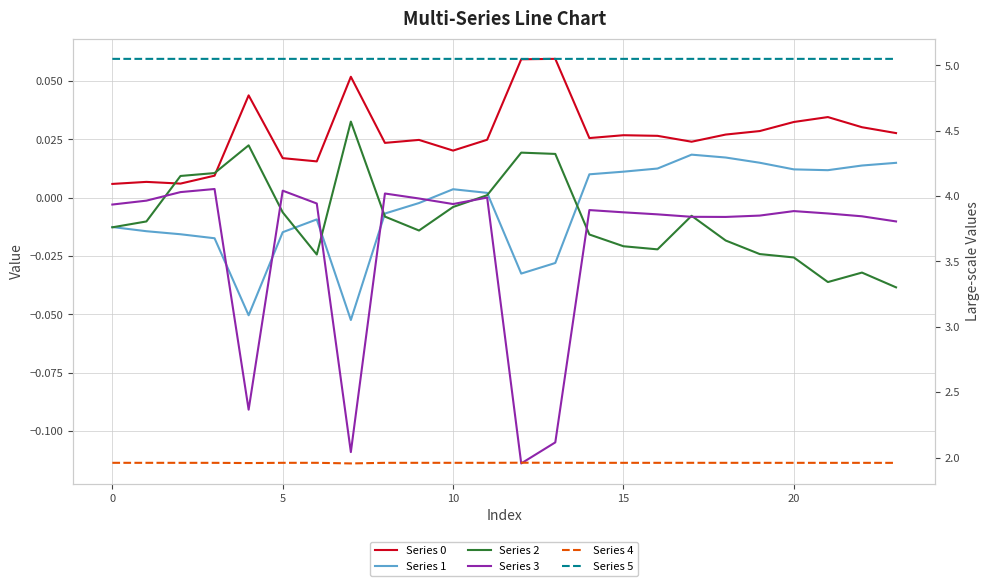

Which series ends up on top after the final intersection of Series 2 and Series 1?

Series 1